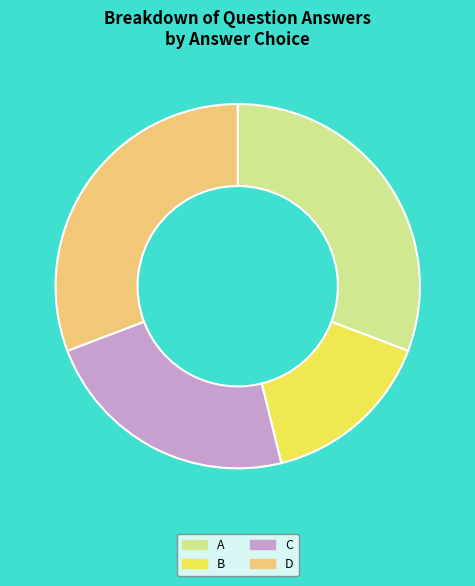

Which slice is the smallest?

B